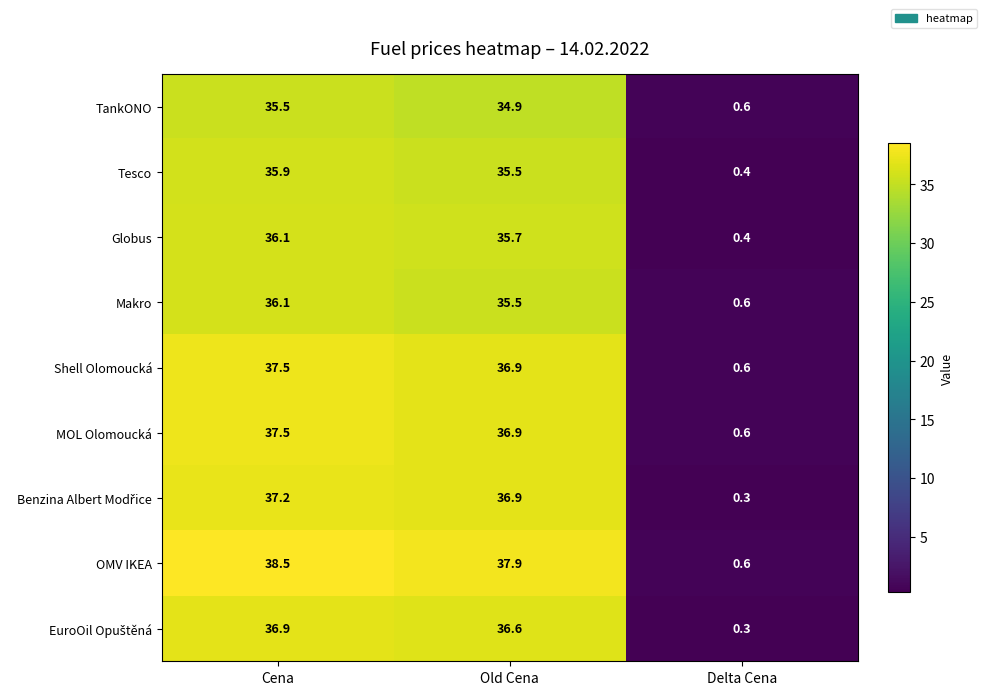

Which series has the largest range (max minus min)?

OMV IKEA